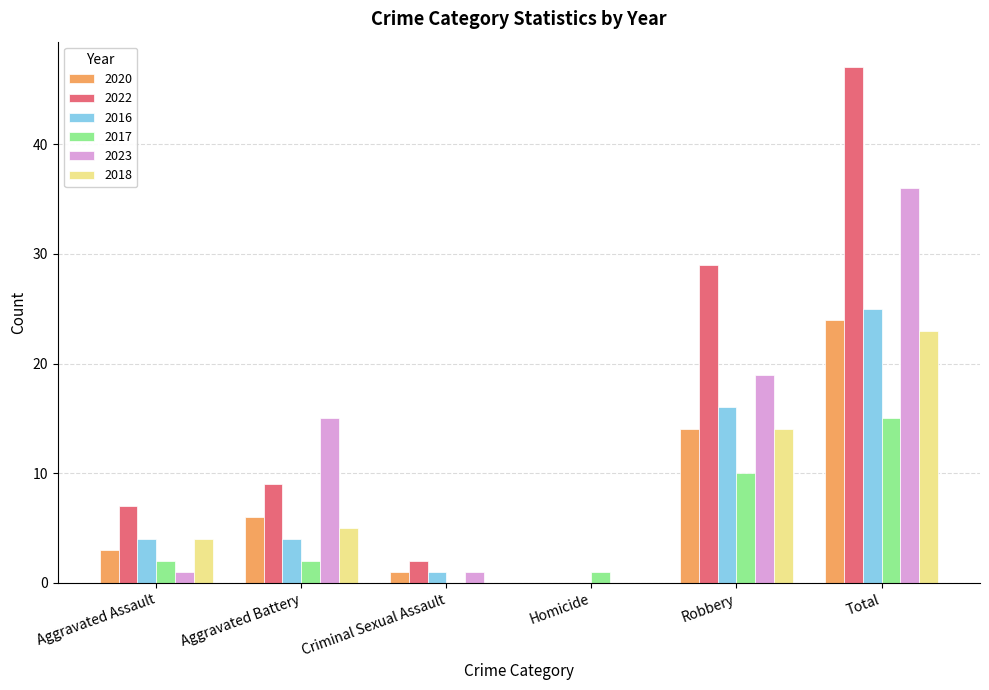

Reading left to right, what are all the values shown in this chart?

2020: 3	6	1	0	14	24
2022: 7	9	2	0	29	47
2016: 4	4	1	0	16	25
2017: 2	2	0	1	10	15
2023: 1	15	1	0	19	36
2018: 4	5	0	0	14	23